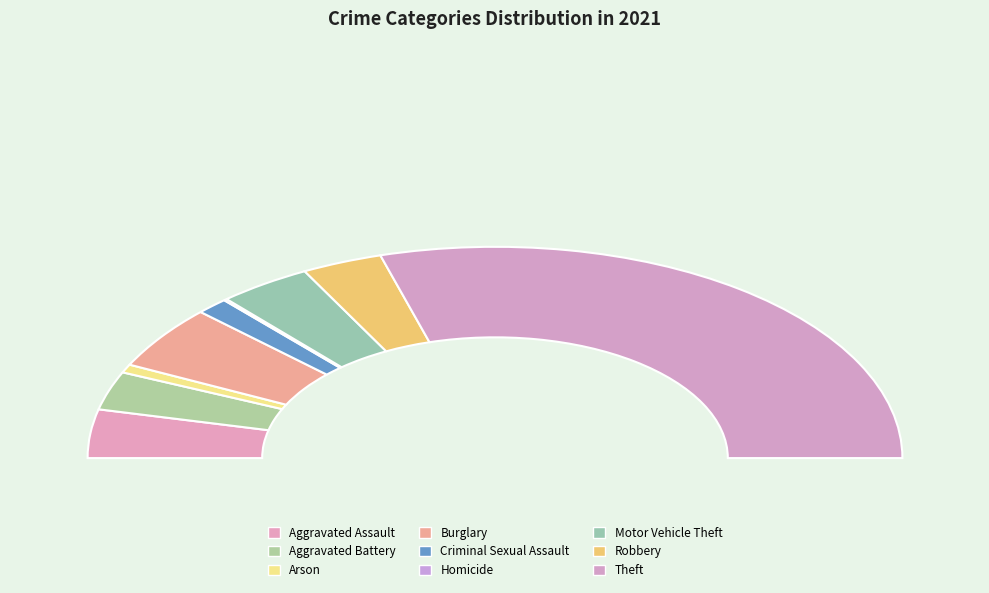

To the nearest percent, what percentage of the pie is Motor Vehicle Theft?

7%